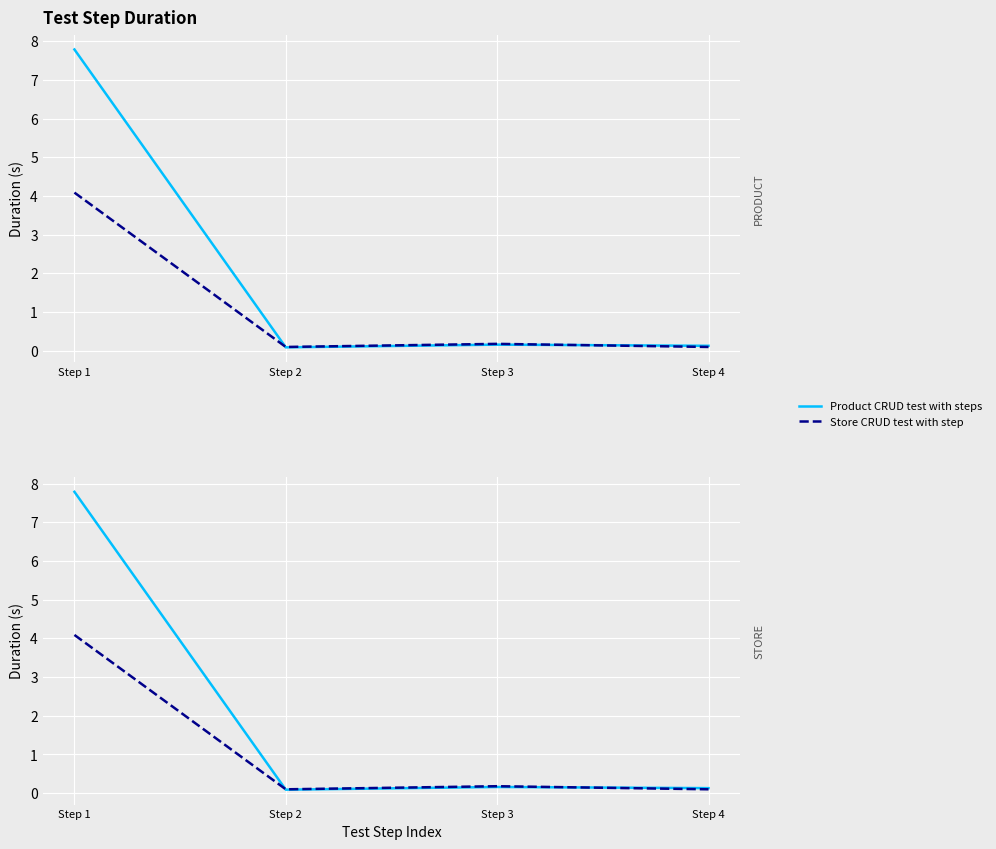

What value does the Store CRUD test with step series have at Step 1?

4.1